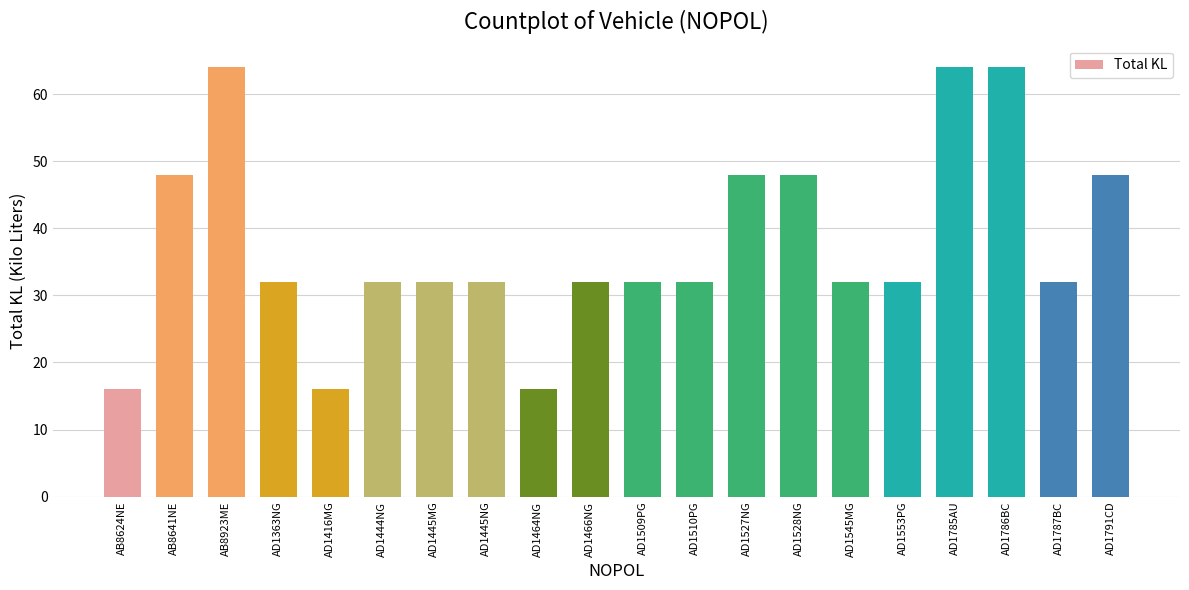

What is the difference between the second highest and second lowest values?

48